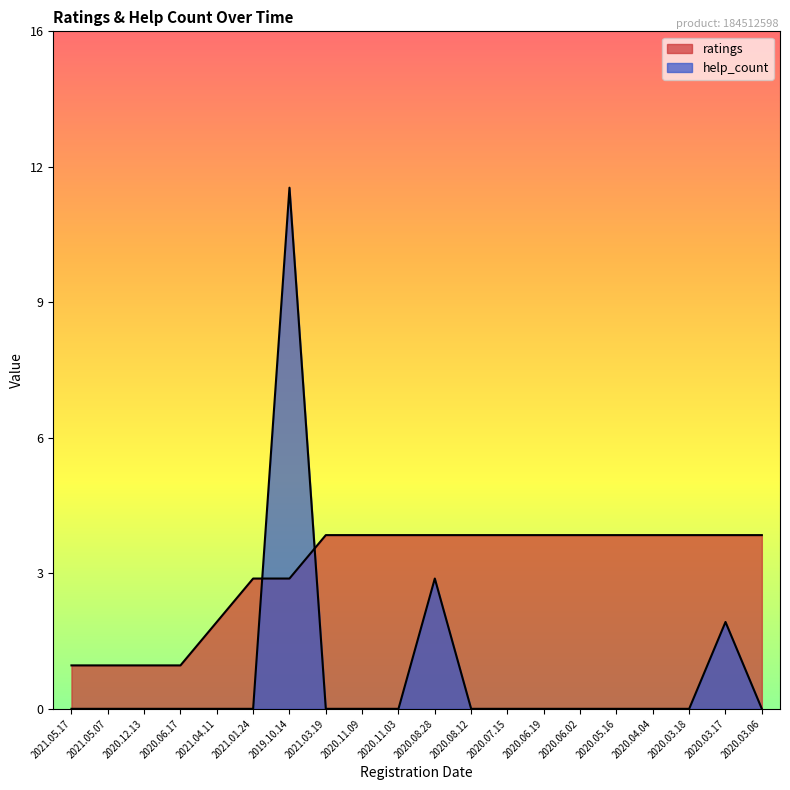

Count the number of categories in the chart.

20